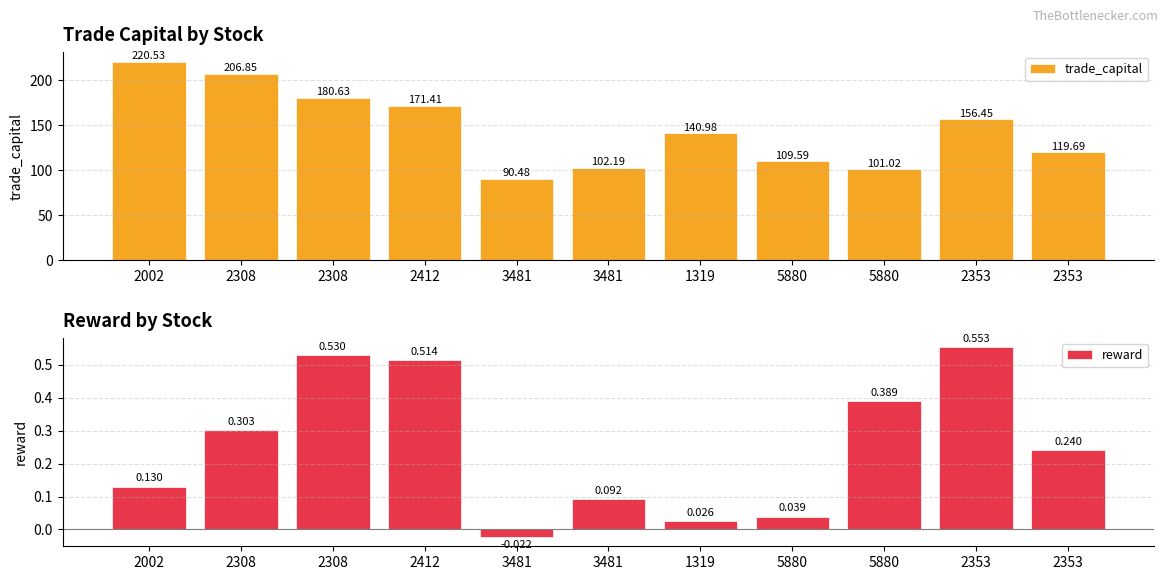

What is the sum of the reward values at 2002 and 2308?

0.7